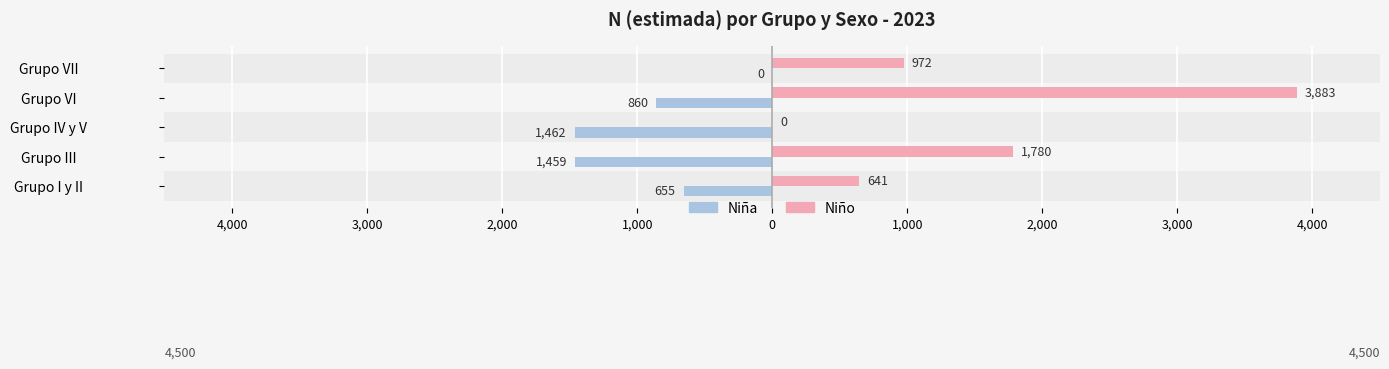

What are all the series names shown in the legend?

Niña, Niño